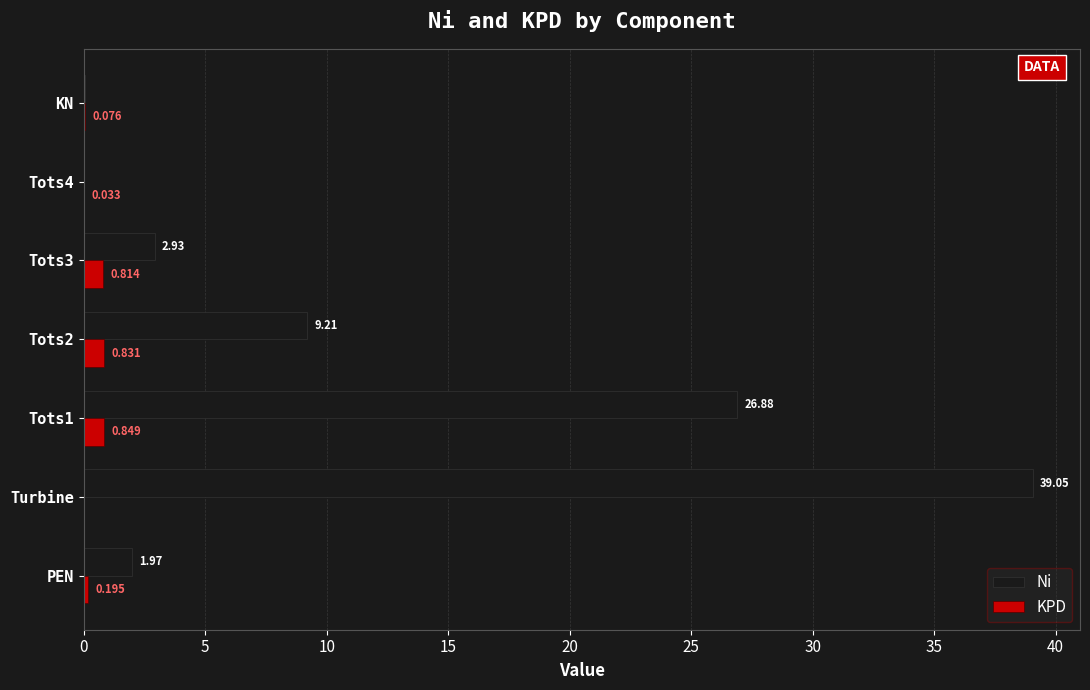

At which label does Ni reach its peak?

Turbine